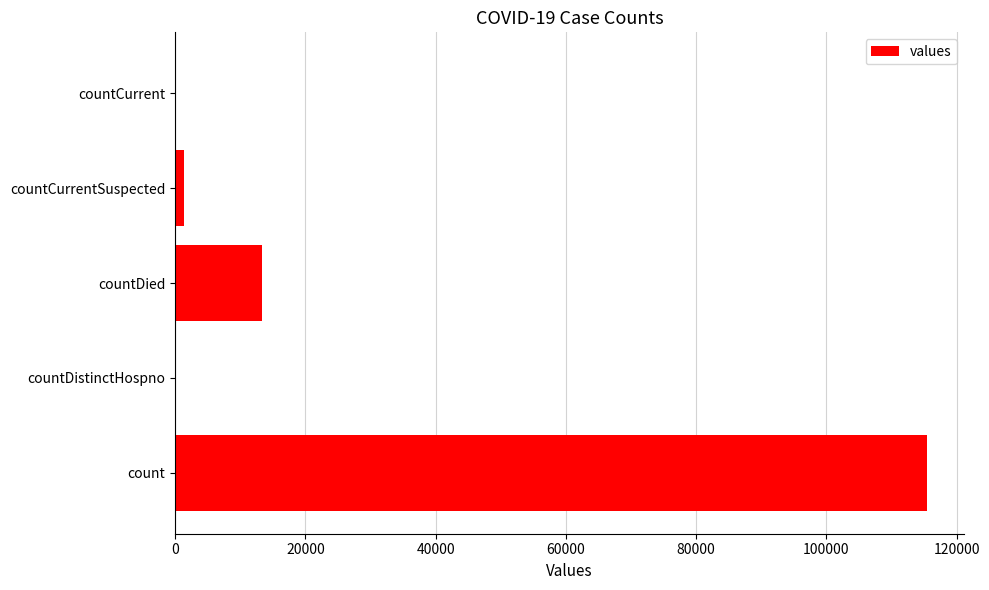

Reading bottom to top, extract all data points from this chart.

count=115379	countDistinctHospno=0	countDied=13343	countCurrentSuspected=1383	countCurrent=0